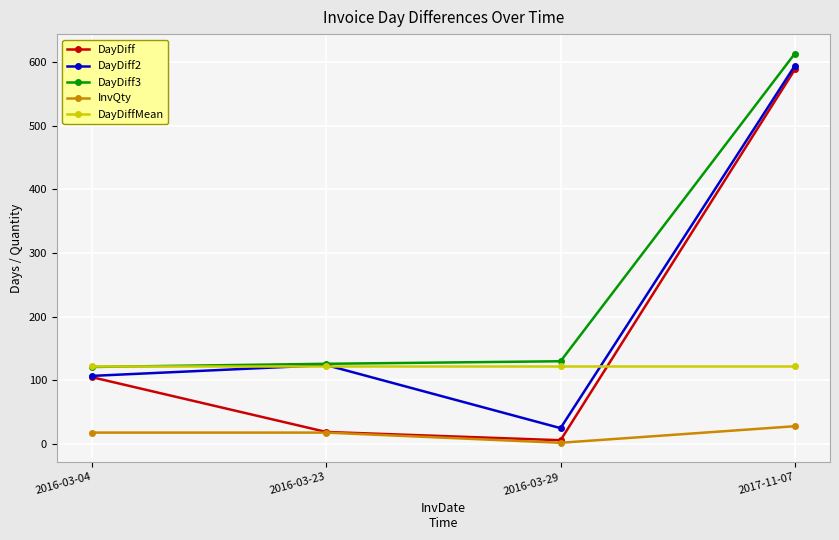

What is the minimum value shown in the chart?

2.0